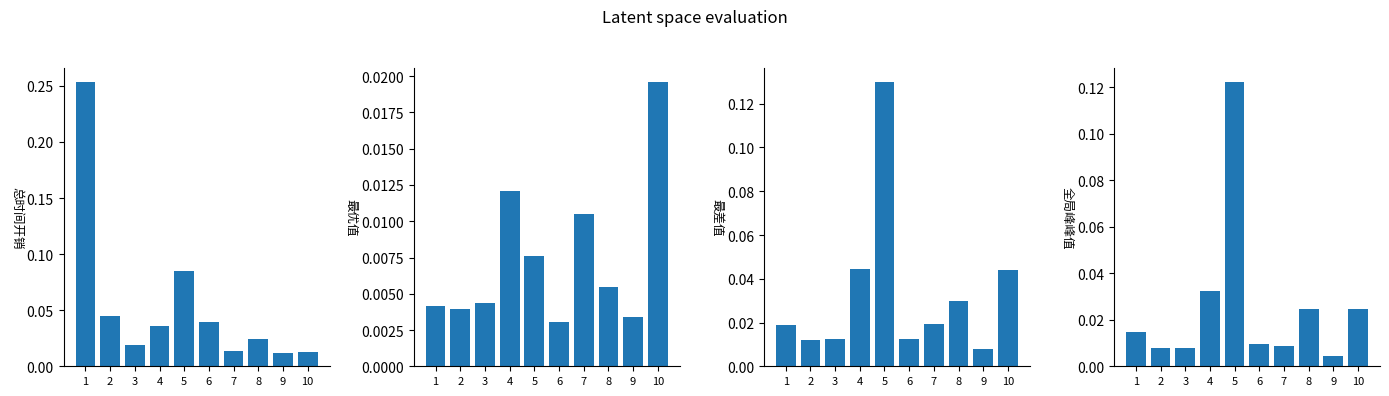

Rank the categories by 最优值 value from lowest to highest.

6, 9, 2, 1, 3, 8, 5, 7, 4, 10